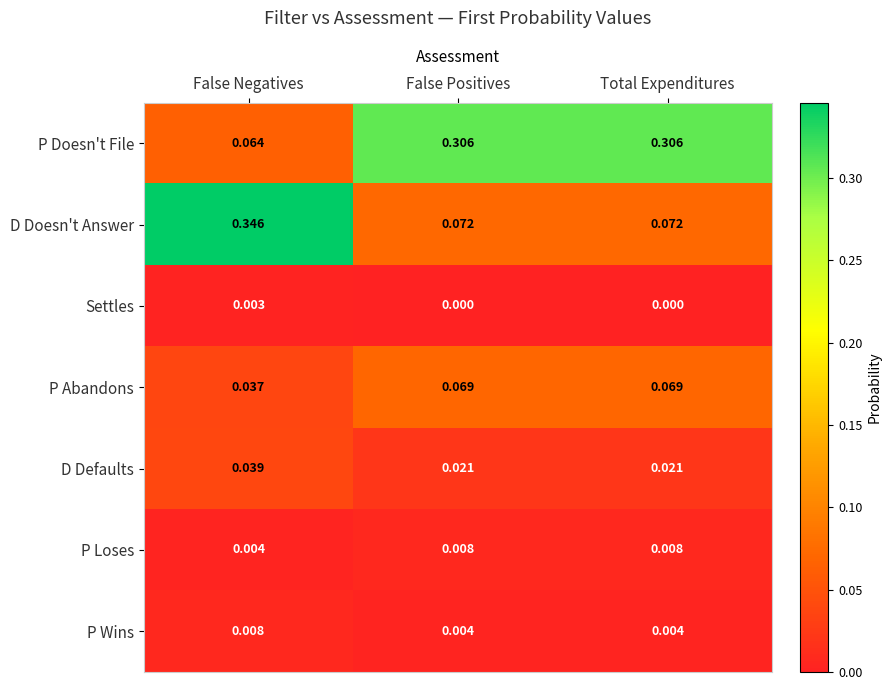

Which series has the largest total across all categories?

P Doesn't File